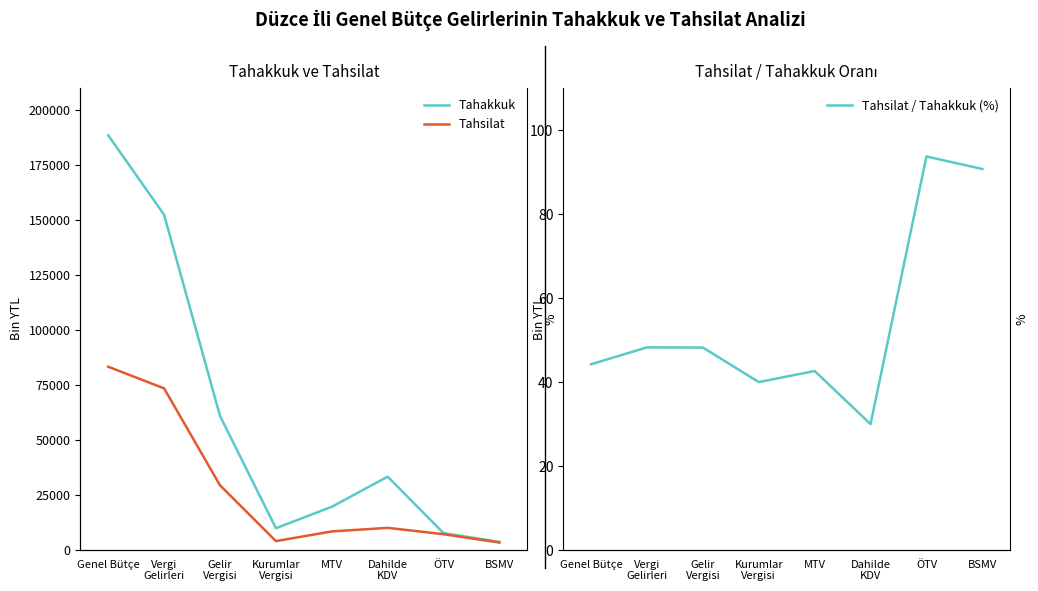

In Tahsilat, how many points are lower than both neighbors (excluding endpoints)?

1